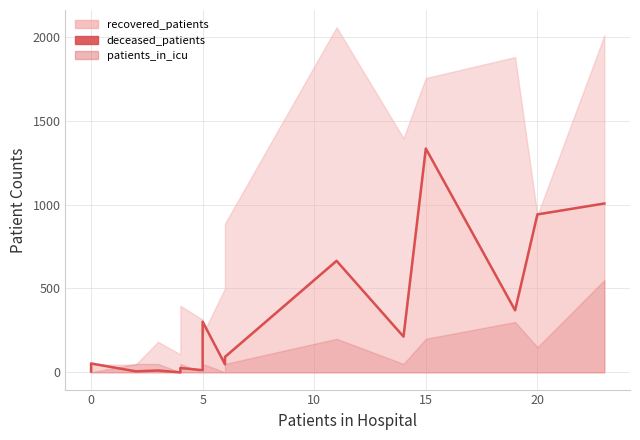

Is it true that the value at 10 is 11?

True